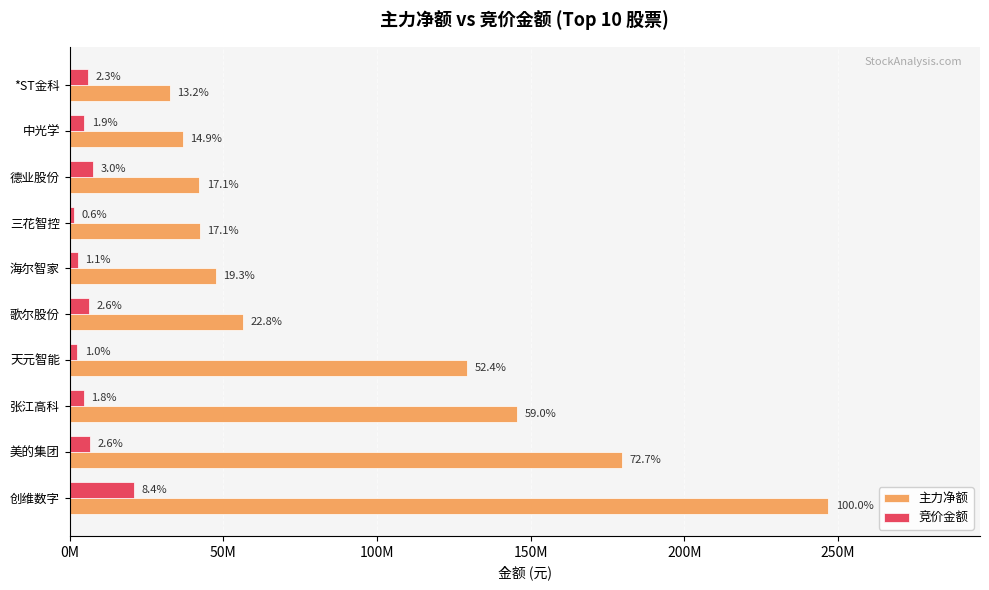

Rank the series by their average value, from highest to lowest.

主力净额, 竞价金额